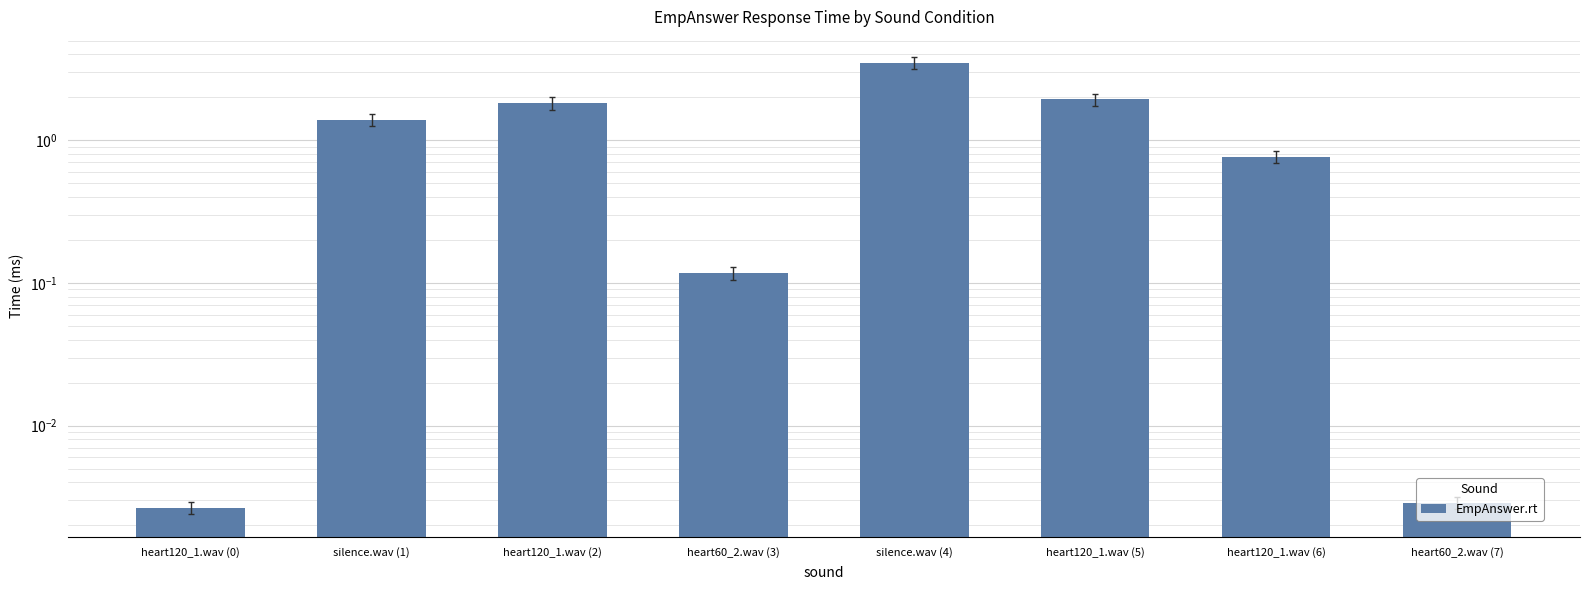

Reading left to right, what are all the values shown in this chart?

0.0	1.4	1.8	0.1	3.5	1.9	0.8	0.0